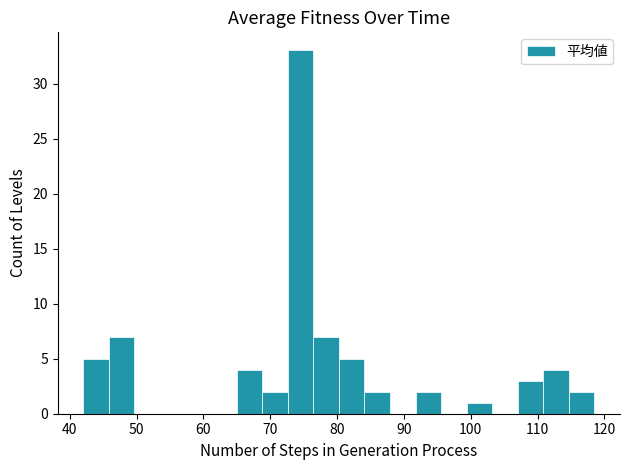

Around what value on the x-axis is the tallest bar? Give the approximate position of its centre, as read against the axis.

75